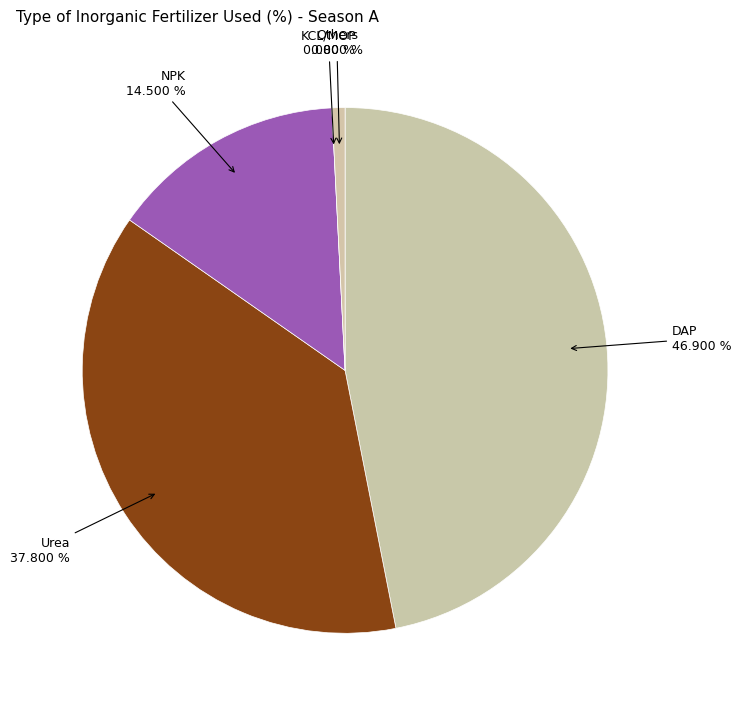

Approximately how many times larger is the value at DAP compared to NPK?

3.2